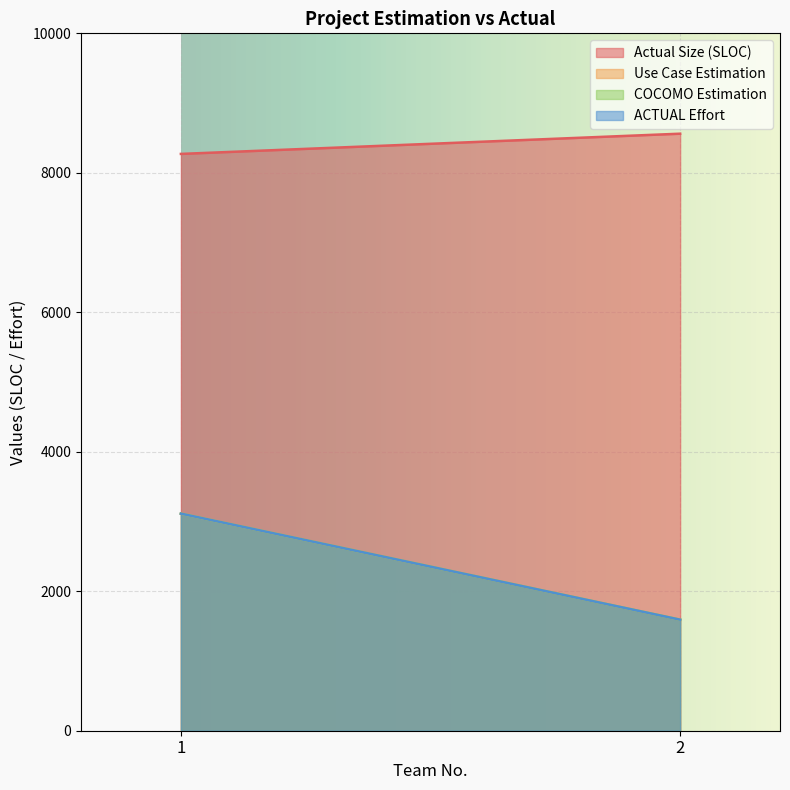

What is the value of the ACTUAL Effort point at the 1st from the left?

3113